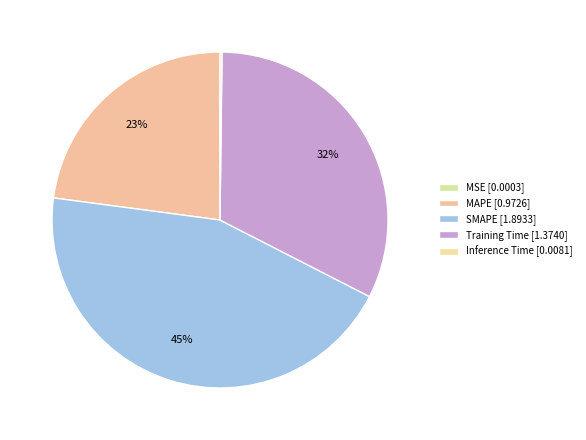

How many slices are in this pie chart?

5